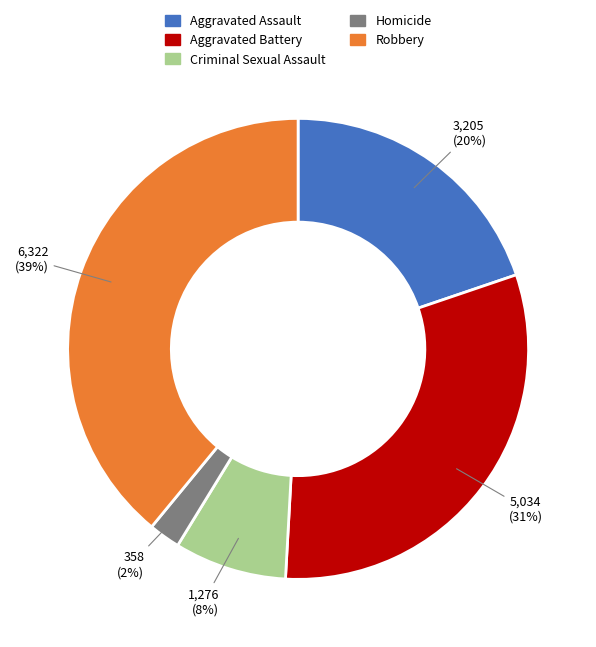

Is Aggravated Assault the majority of the pie?

No